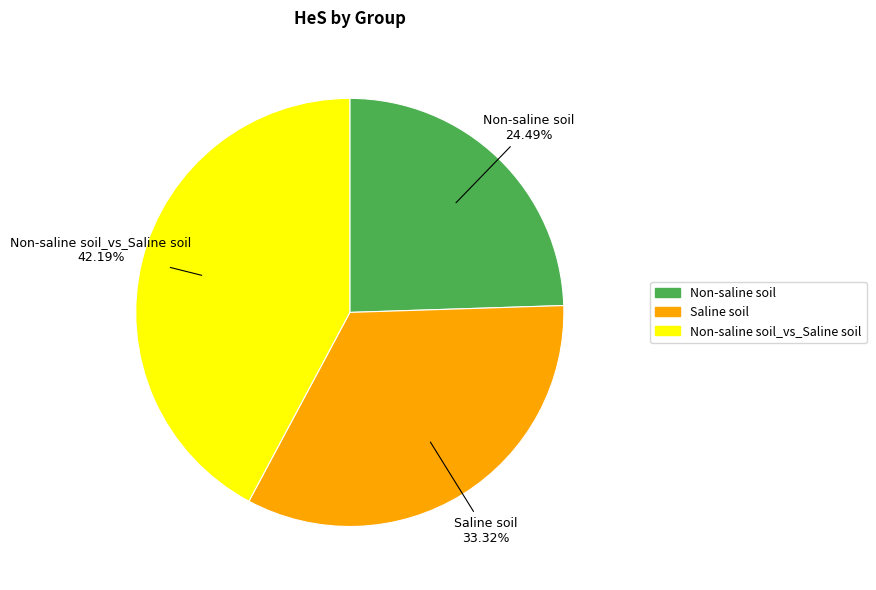

Which category has the biggest portion of the pie?

Non-saline soil_vs_Saline soil